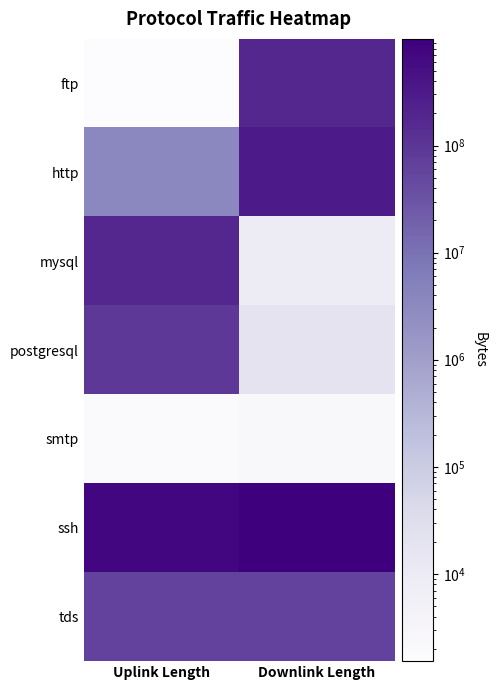

Reading left to right, list all the values displayed in this chart.

ftp: Uplink Length=1535	Downlink Length=180003783
http: Uplink Length=3504091	Downlink Length=304211904
mysql: Uplink Length=180008217	Downlink Length=9098
postgresql: Uplink Length=90016670	Downlink Length=18399
smtp: Uplink Length=1905	Downlink Length=2587
ssh: Uplink Length=720064175	Downlink Length=990086745
tds: Uplink Length=60016771	Downlink Length=60013750